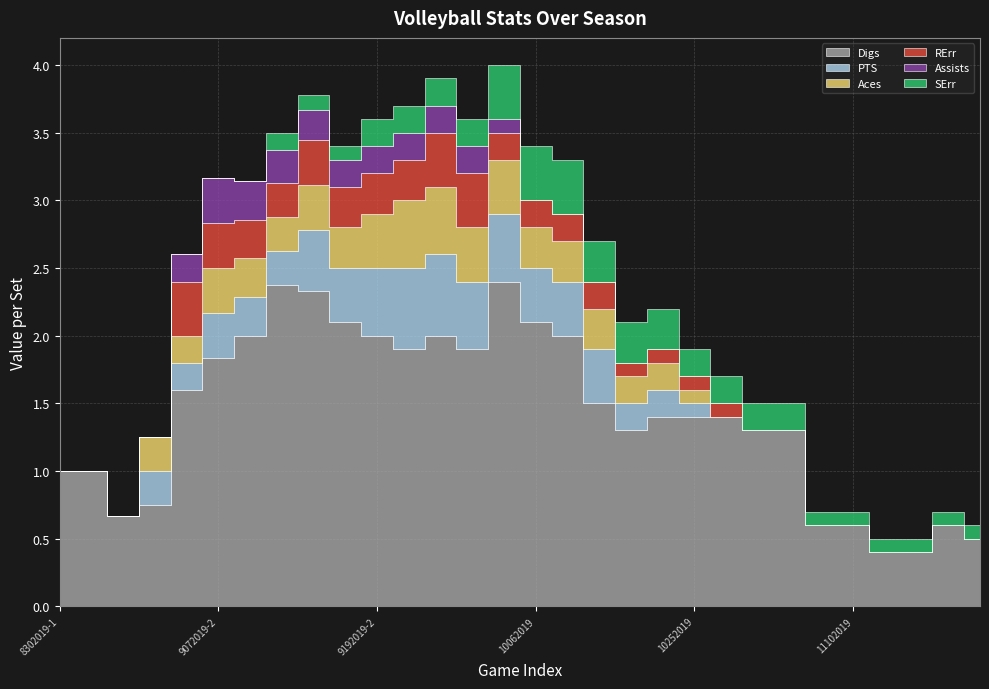

What is the total value across all series at 9062019?

1.2